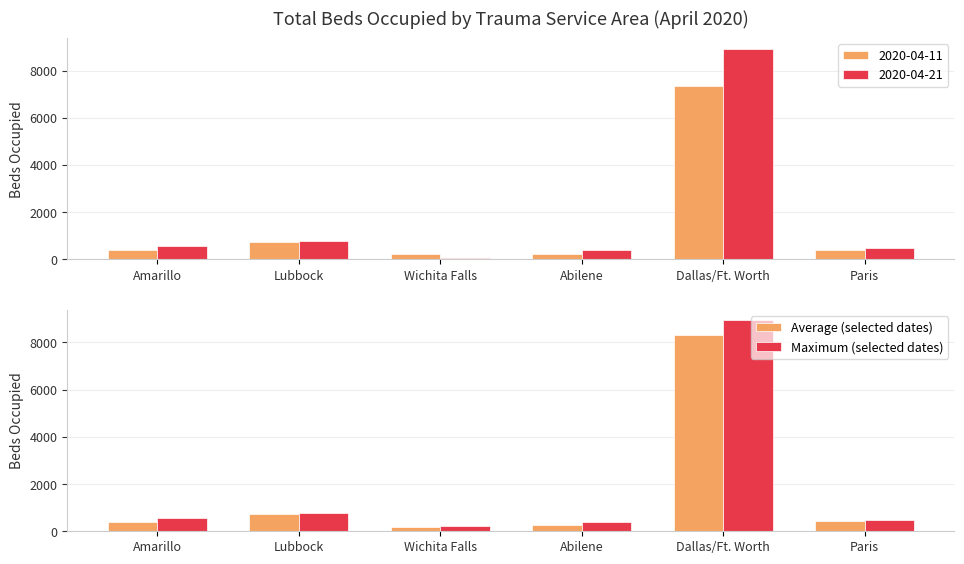

Reading left to right, extract all data points from this chart.

Average (selected dates): Amarillo=411.7	Lubbock=749.0	Wichita Falls=170.5	Abilene=245.8	Dallas/Ft. Worth=8303.0	Paris=445.8
Maximum (selected dates): Amarillo=557.0	Lubbock=777.0	Wichita Falls=240.0	Abilene=398.0	Dallas/Ft. Worth=8930.0	Paris=494.0